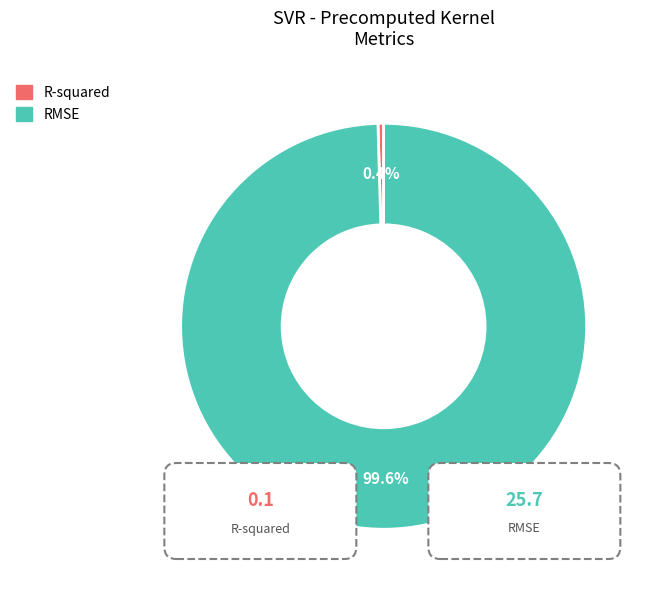

True or false: R-squared accounts for 0% of the total.

True